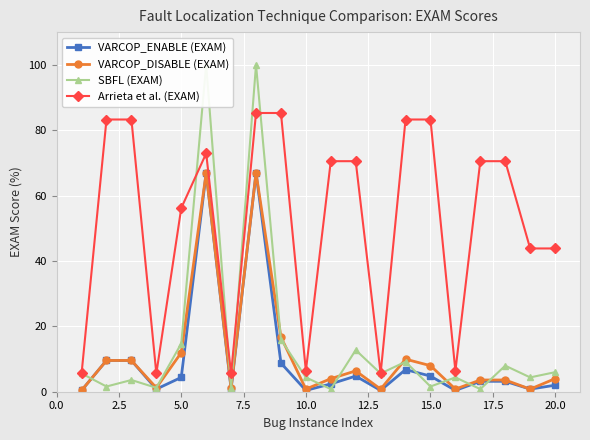

True or false: VARCOP_ENABLE (EXAM) has more than 0 interior local peaks.

True